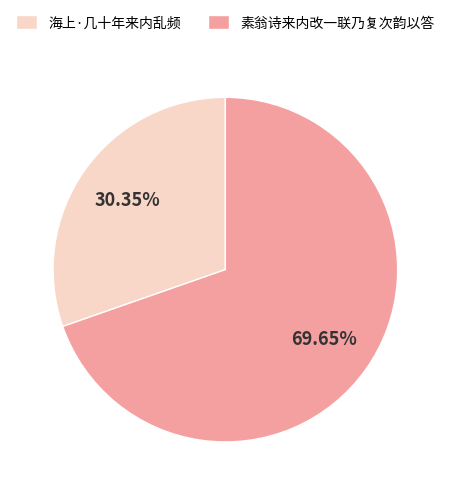

Rank the categories by value from highest to lowest.

素翁诗来内改一联乃复次韵以答, 海上·几十年来内乱频